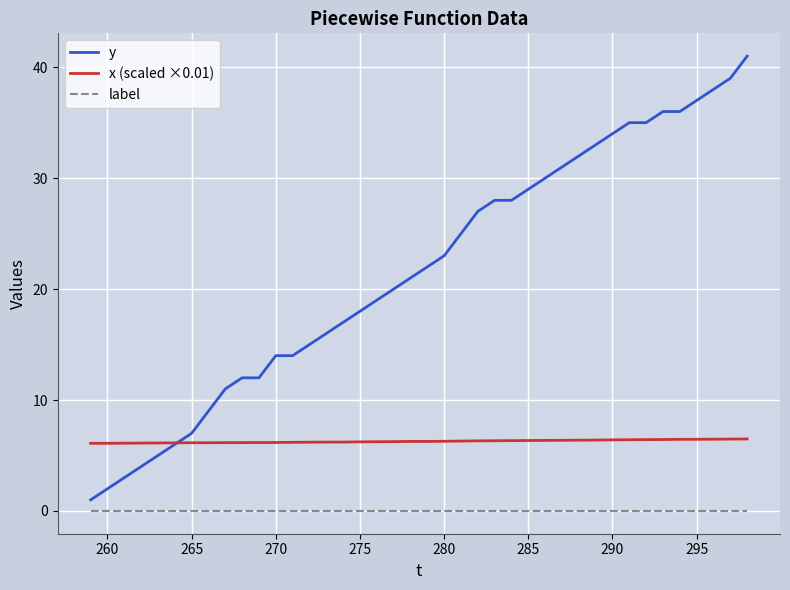

Does the chart display data point markers on the line(s)?

No